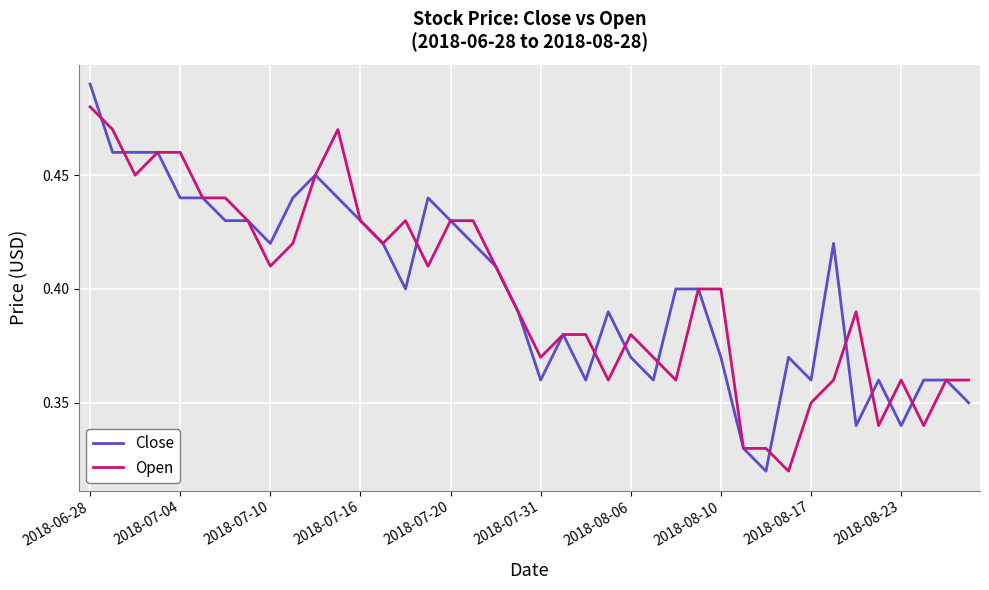

Rank the series by their maximum value, from highest to lowest.

Close, Open